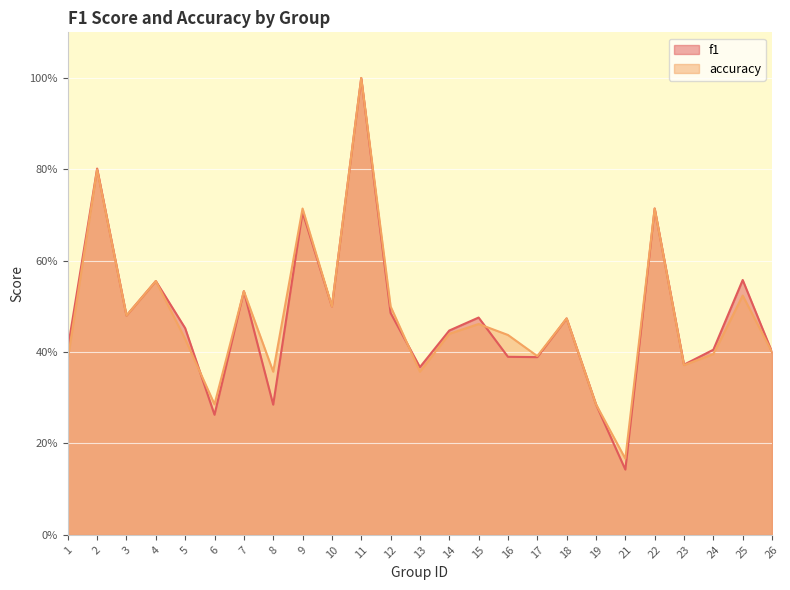

Between 3 and 21, which is larger?

3